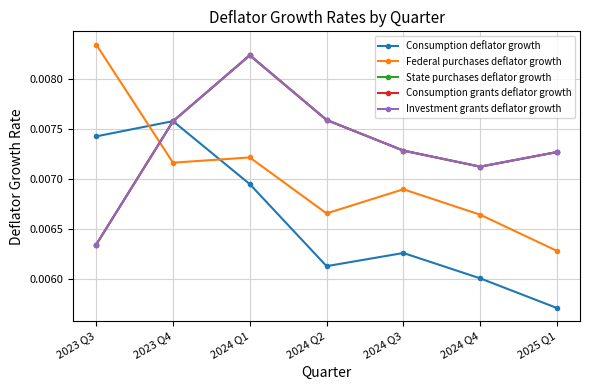

Is this an area chart (filled region under the line)?

No